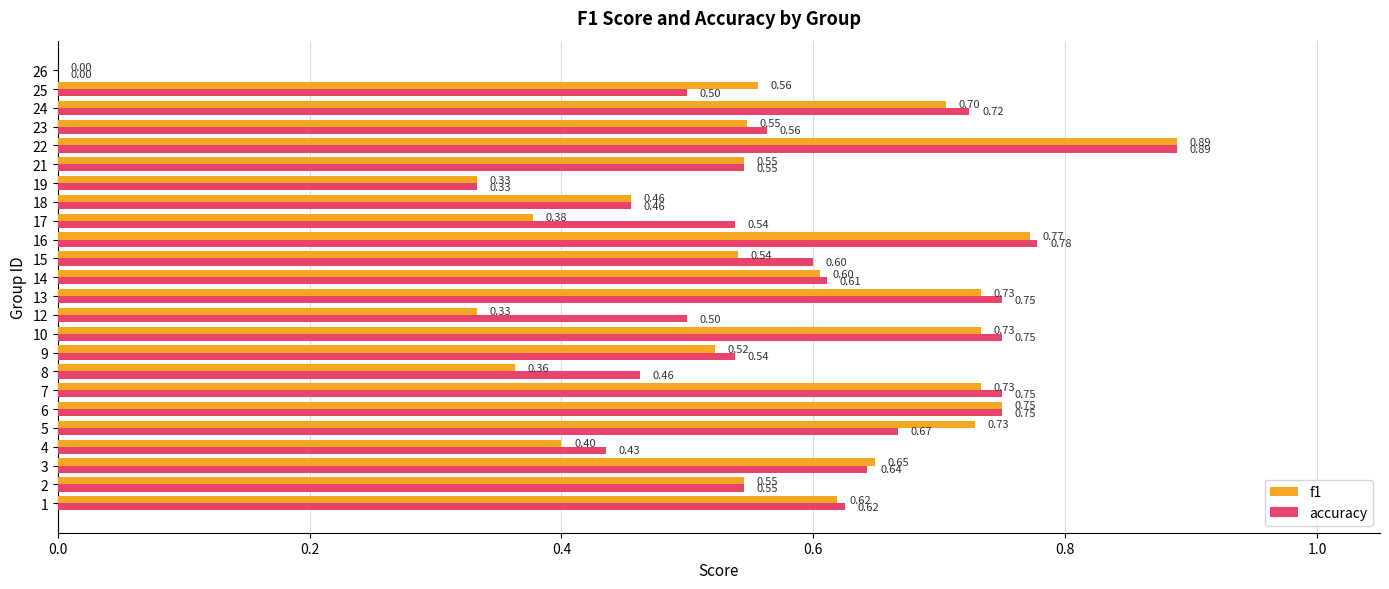

Between 4 and 10, which series saw the biggest shift?

f1